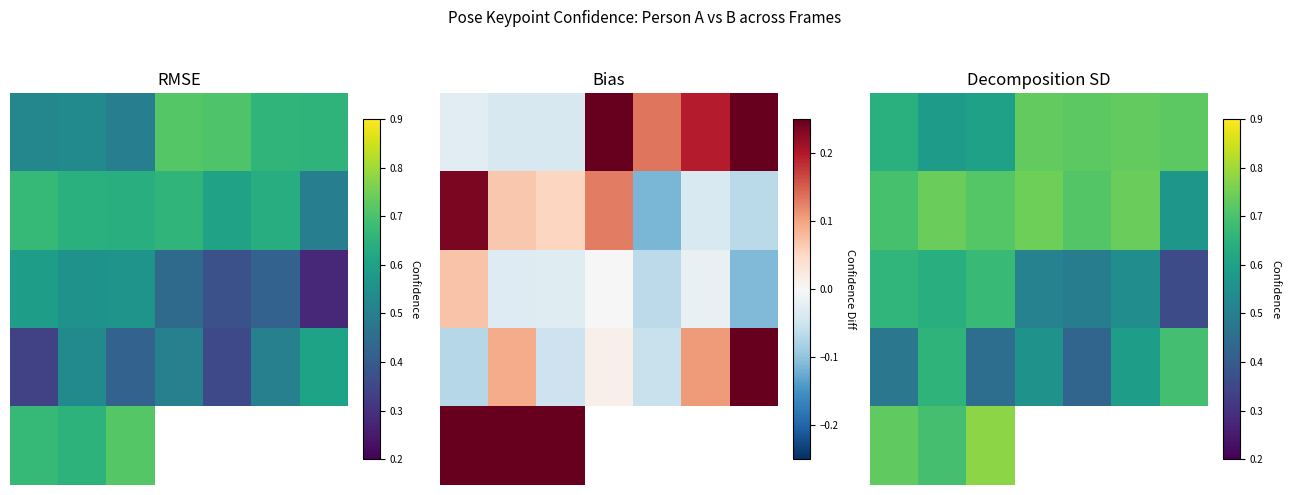

What is the difference between the highest and lowest values at 5?

0.2